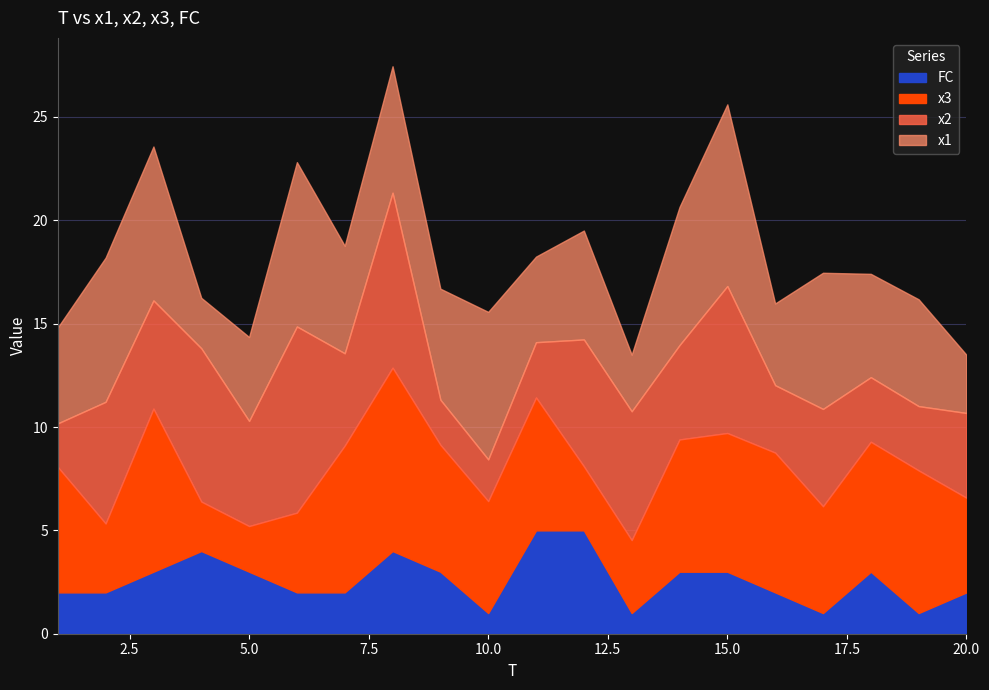

Rank the categories by x2 value from highest to lowest.

6, 8, 4, 15, 13, 12, 2, 3, 5, 17, 14, 7, 20, 16, 18, 19, 11, 9, 1, 10